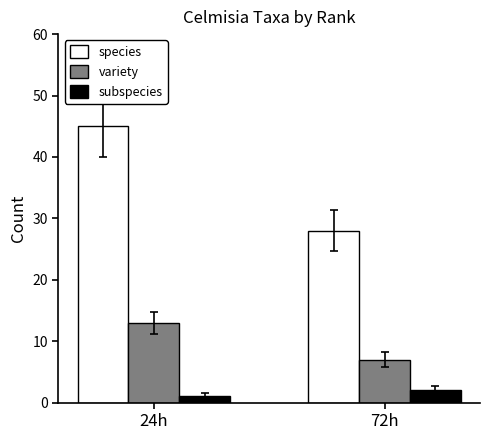

At which label is subspecies closest to 1?

24h